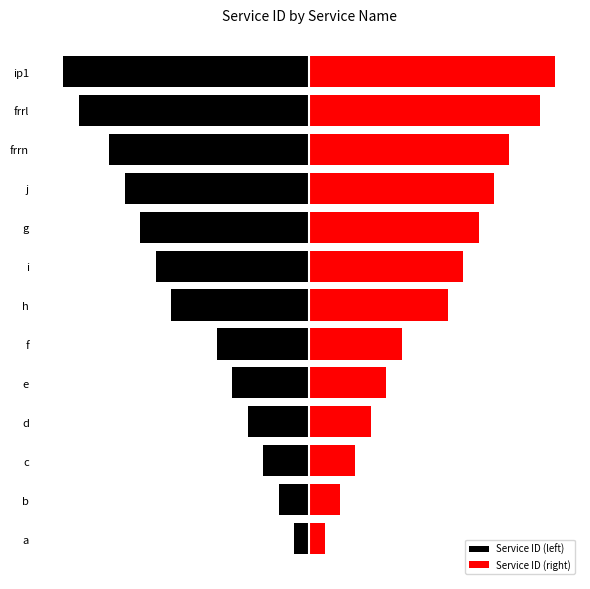

Is it true that Service ID (left) equals -4 at d?

True